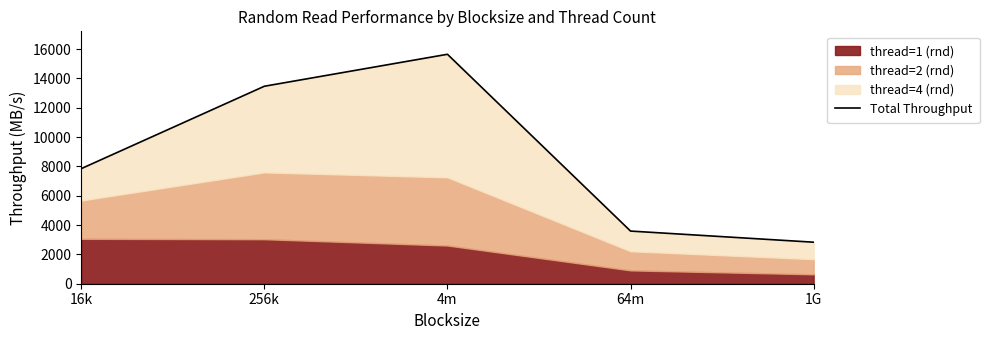

The chart shows a value of 3590 at 64m. True or false?

True